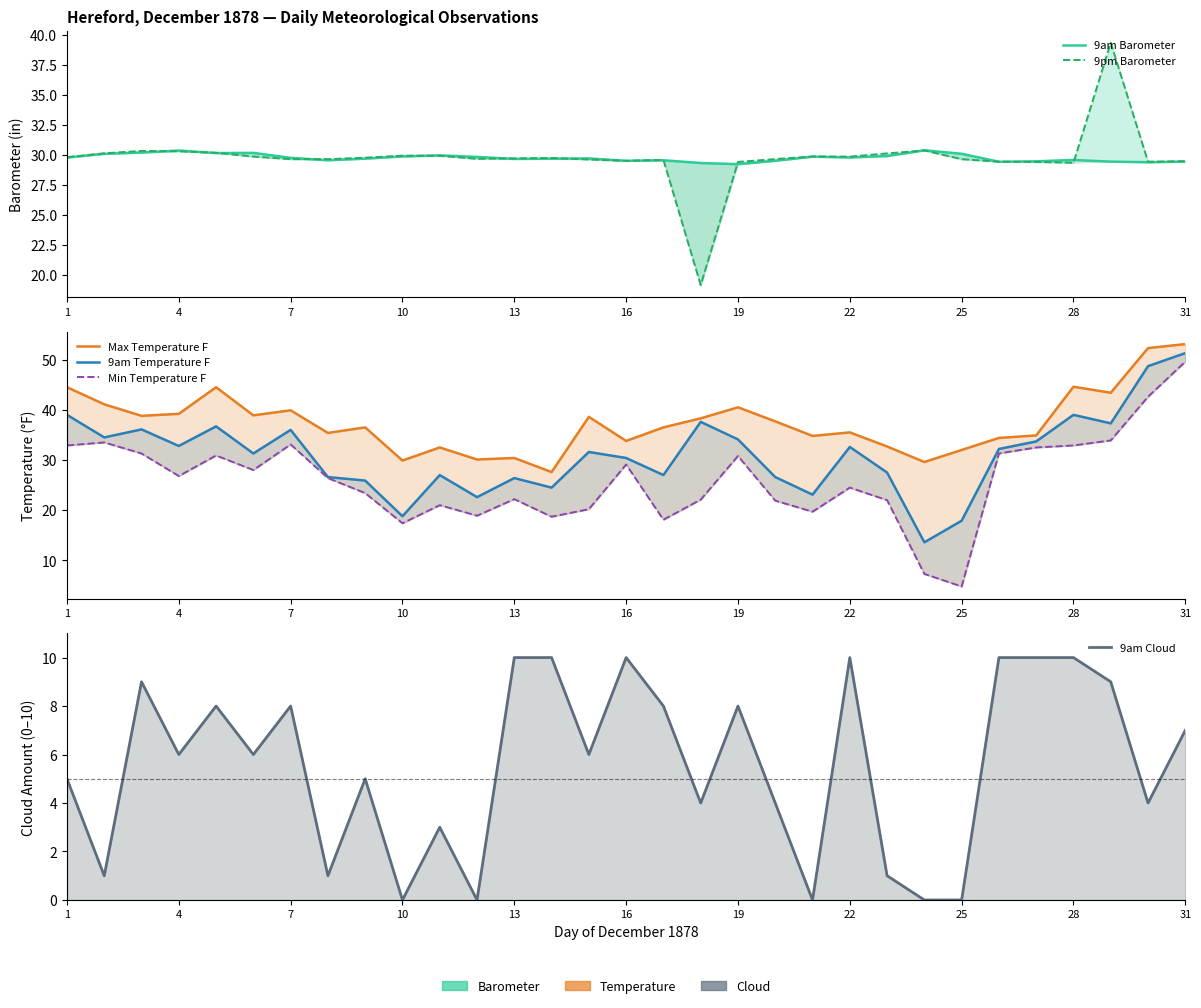

Reading left to right, extract all data points from this chart.

9am Barometer: 29.8	30.1	30.2	30.3	30.1	30.2	29.7	29.5	29.7	29.9	29.9	29.8	29.6	29.7	29.7	29.5	29.5	29.3	29.2	29.5	29.8	29.8	29.9	30.4	30.1	29.4	29.5	29.6	29.4	29.4	29.4
9pm Barometer: 29.8	30.1	30.3	30.3	30.2	29.8	29.6	29.6	29.8	29.9	29.9	29.7	29.7	29.7	29.6	29.5	29.6	19.2	29.4	29.6	29.9	29.8	30.1	30.4	29.6	29.4	29.4	29.3	39.3	29.4	29.5
Max Temperature F: 44.5	41.1	38.8	39.2	44.5	38.9	39.9	35.4	36.5	29.9	32.5	30.1	30.4	27.6	38.6	33.8	36.5	38.3	40.5	37.7	34.8	35.5	32.7	29.6	32.0	34.4	34.9	44.6	43.4	52.3	53.1
9am Temperature F: 39.0	34.5	36.1	32.8	36.7	31.3	36.0	26.6	25.9	18.8	27.0	22.6	26.4	24.5	31.6	30.4	27.0	37.6	34.1	26.6	23.1	32.6	27.5	13.6	17.9	32.2	33.7	39.0	37.3	48.7	51.3
Min Temperature F: 32.9	33.5	31.3	26.8	30.9	28.0	33.1	26.4	23.4	17.4	21.0	18.9	22.2	18.7	20.2	29.1	18.1	22.1	30.8	21.9	19.7	24.5	22.0	7.3	4.8	31.3	32.5	32.9	33.9	42.6	49.6
9am Cloud: 5.0	1.0	9.0	6.0	8.0	6.0	8.0	1.0	5.0	0.0	3.0	0.0	10.0	10.0	6.0	10.0	8.0	4.0	8.0	4.0	0.0	10.0	1.0	0.0	0.0	10.0	10.0	10.0	9.0	4.0	7.0